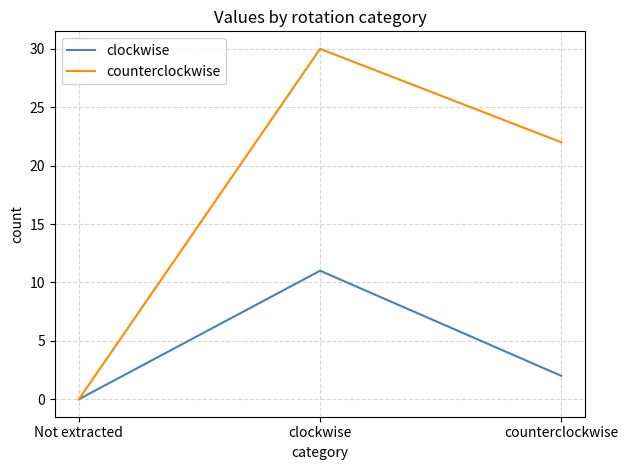

Which series has the widest spread of values?

counterclockwise